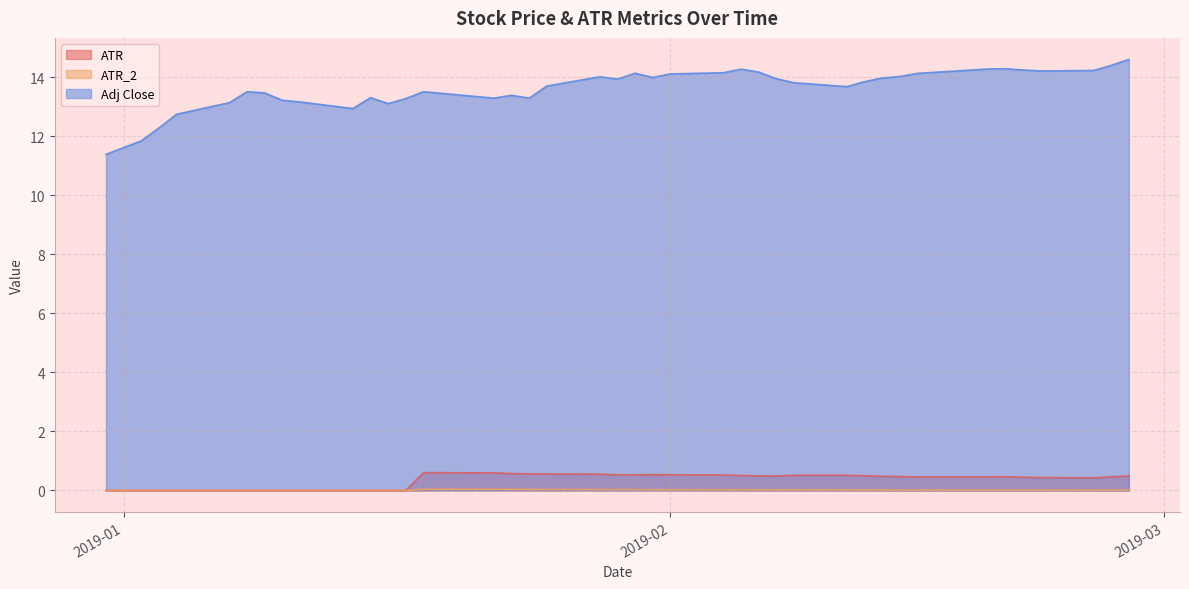

Reading left to right, list all the values displayed in this chart.

ATR: 0.0	0.0	0.0	0.0	0.0	0.0	0.0	0.0	0.0	0.0	0.0	0.0	0.0	0.6	0.6	0.6	0.6	0.6	0.6	0.5	0.5	0.5	0.5	0.5	0.5	0.5	0.5	0.5	0.5	0.5	0.5	0.5	0.5	0.5	0.5	0.4	0.4	0.4	0.5	0.5
ATR_2: 0.0	0.0	0.0	0.0	0.0	0.0	0.0	0.0	0.0	0.0	0.0	0.0	0.0	0.0	0.0	0.0	0.0	0.0	0.0	0.0	0.0	0.0	0.0	0.0	0.0	0.0	0.0	0.0	0.0	0.0	0.0	0.0	0.0	0.0	0.0	0.0	0.0	0.0	0.0	0.0
Adj Close: 11.4	11.8	12.3	12.7	13.1	13.5	13.5	13.2	13.2	12.9	13.3	13.1	13.3	13.5	13.3	13.4	13.3	13.7	14.0	13.9	14.1	14.0	14.1	14.1	14.3	14.2	13.9	13.8	13.7	13.8	14.0	14.0	14.1	14.3	14.3	14.2	14.2	14.2	14.4	14.6